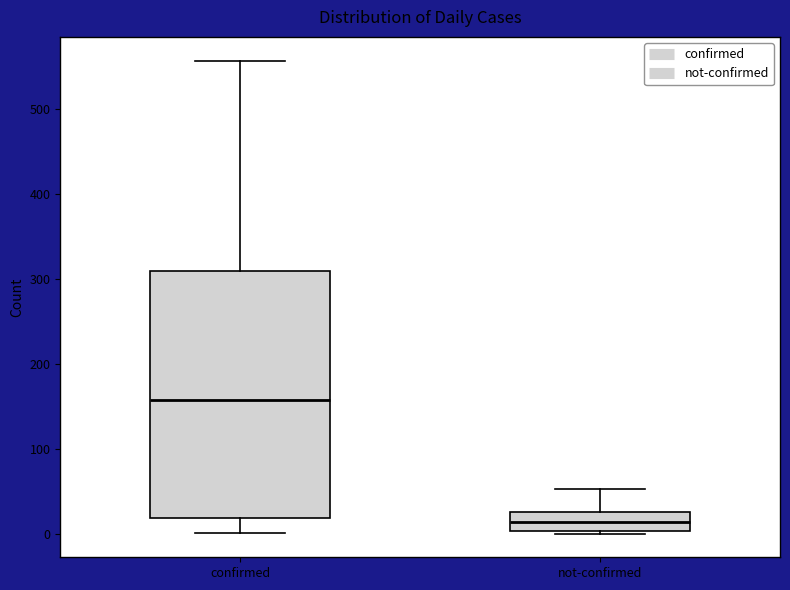

Where is the upper edge of the box for confirmed on the y-axis? The values are not printed on the chart, so give them approximately, as read against the axis.

310